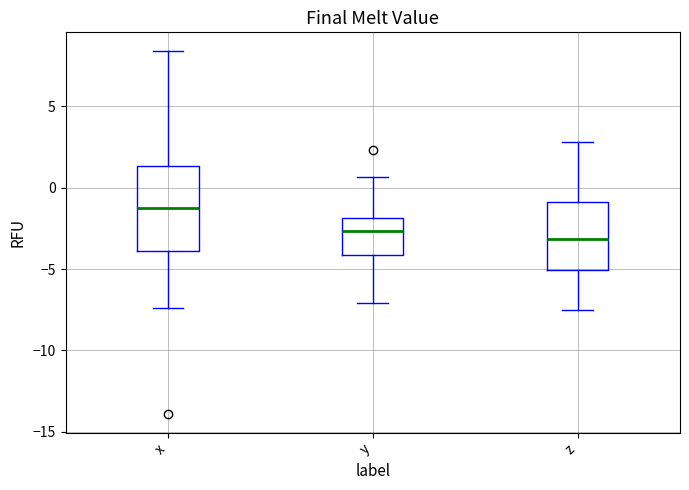

Reading left to right, read every box against the y-axis: the position of its median line, the range the box covers, and the ends of its whiskers. The values are not printed on the chart, so give them approximately, as read against the axis.

x: median -1.5, box -4.0 to 1.5, whiskers -7.5 to 8.5
y: median -2.5, box -4.0 to -2.0, whiskers -7.0 to 0.5
z: median -3.0, box -5.0 to -1.0, whiskers -7.5 to 3.0